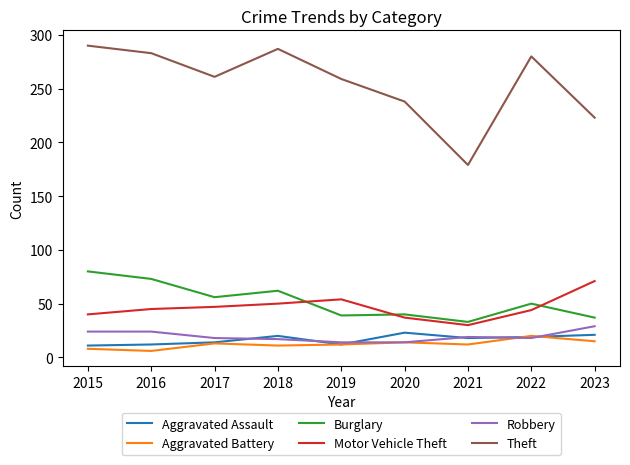

What is the average value of the Aggravated Assault series?

17